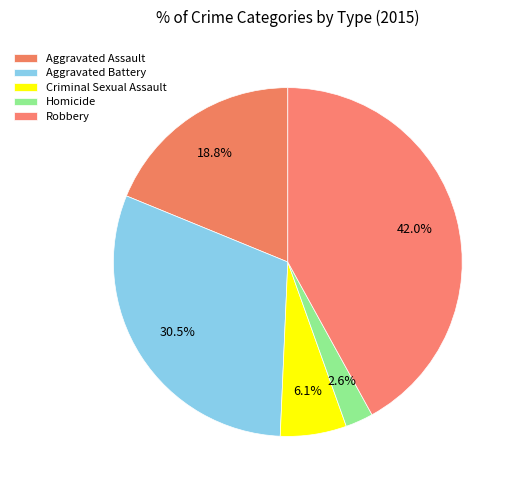

Count the number of slices in the pie.

5